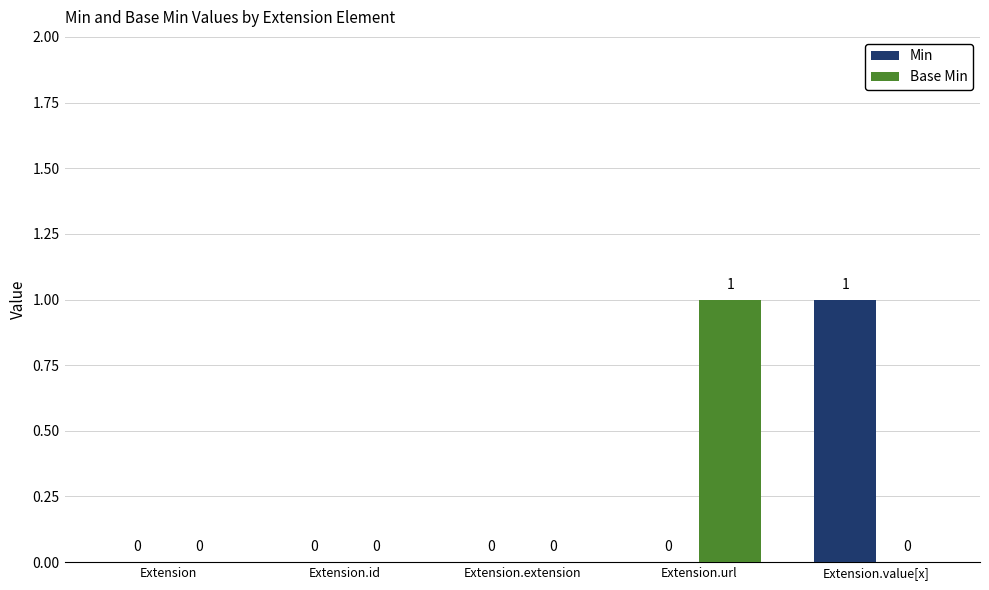

How many Min values are between 0 and 1?

5